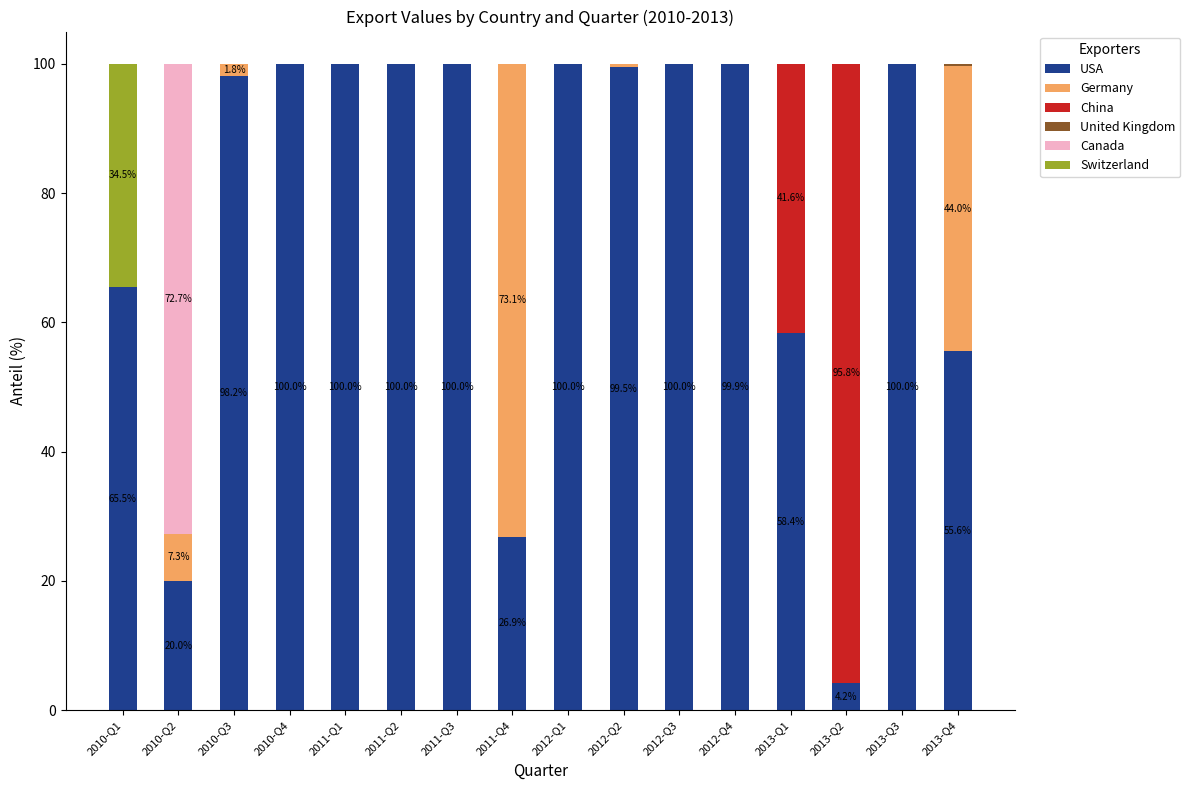

What is the total value across all series at 2011-Q2?

100.0